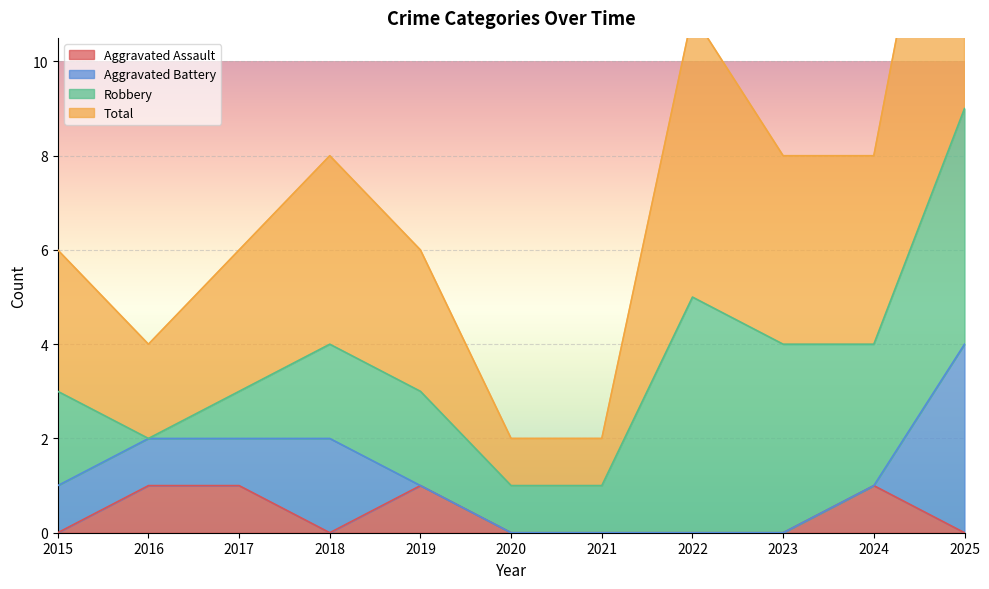

True or false: Aggravated Assault and Total cross at least once.

False